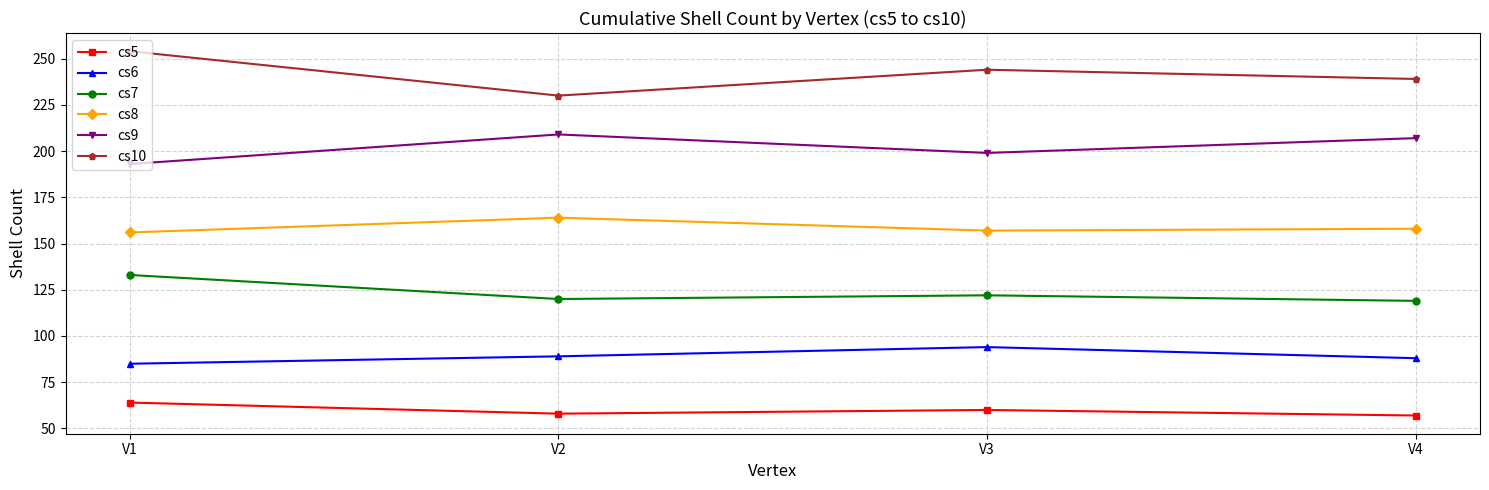

At which category does cs7 reach its first local valley?

V2